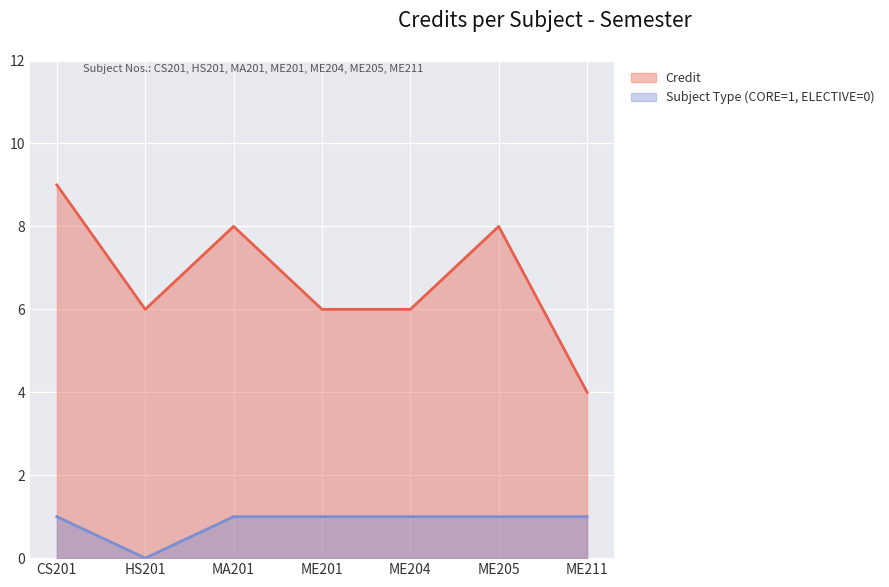

The Credit series shows 4 at ME211. True or false?

True